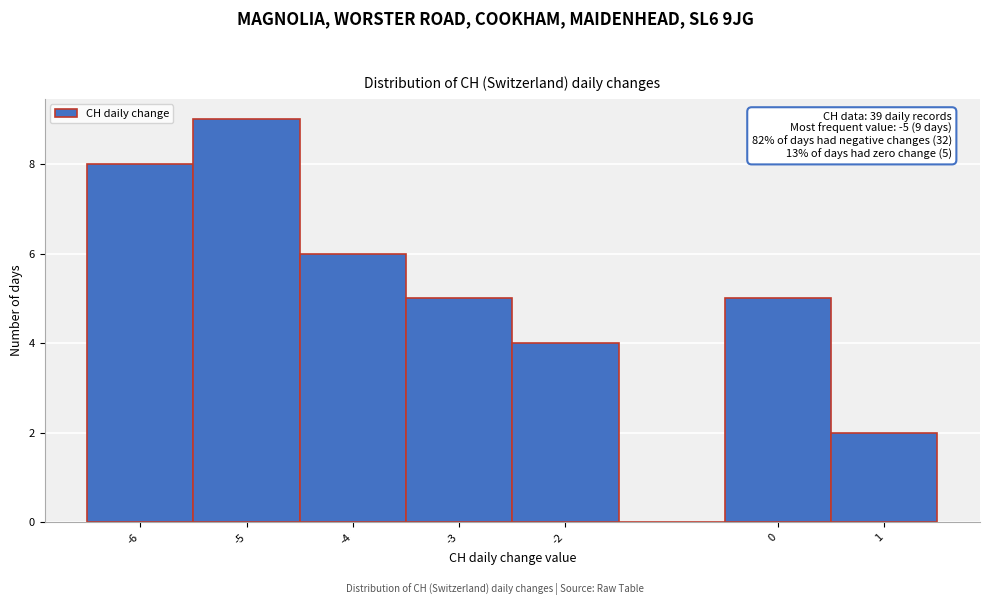

Which range on the x-axis has the tallest bar?

-5.5 to -4.5